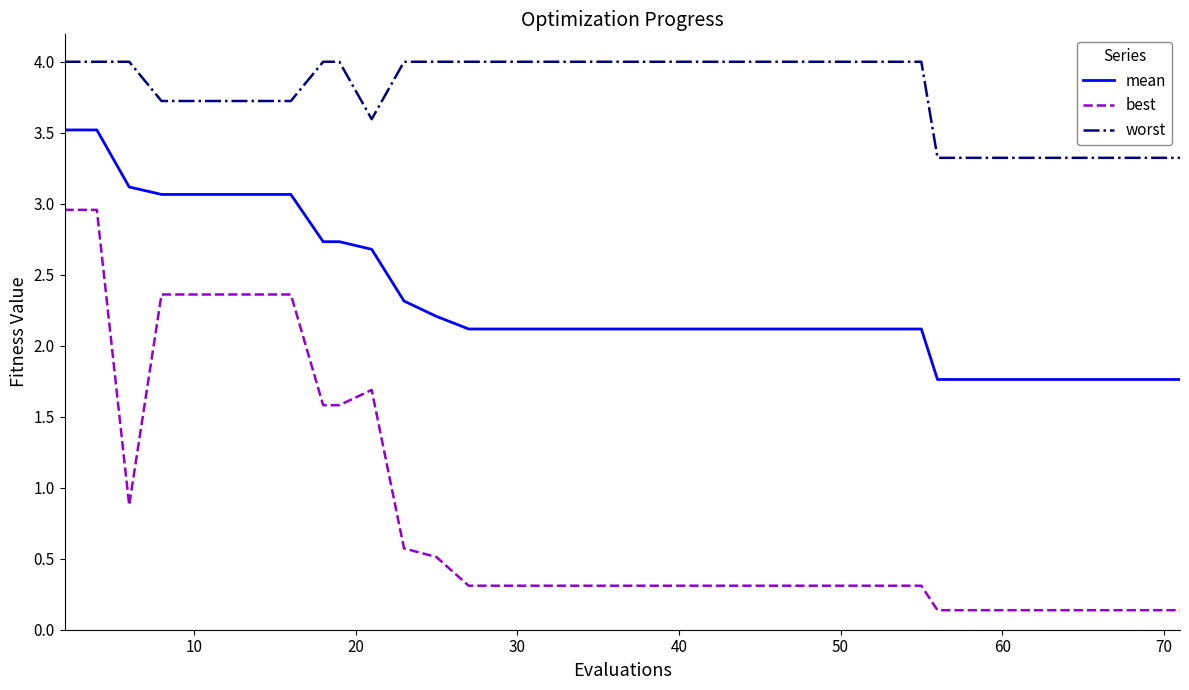

Which series has the largest total across all categories?

worst